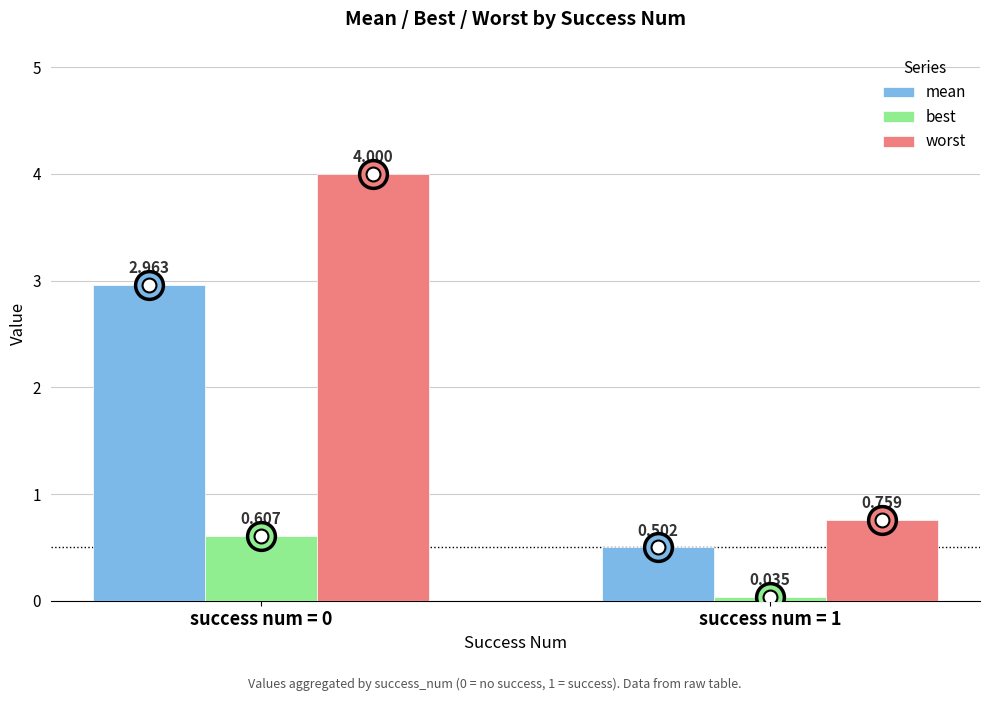

Rank the series at success num = 1 from lowest to highest value.

best, mean, worst